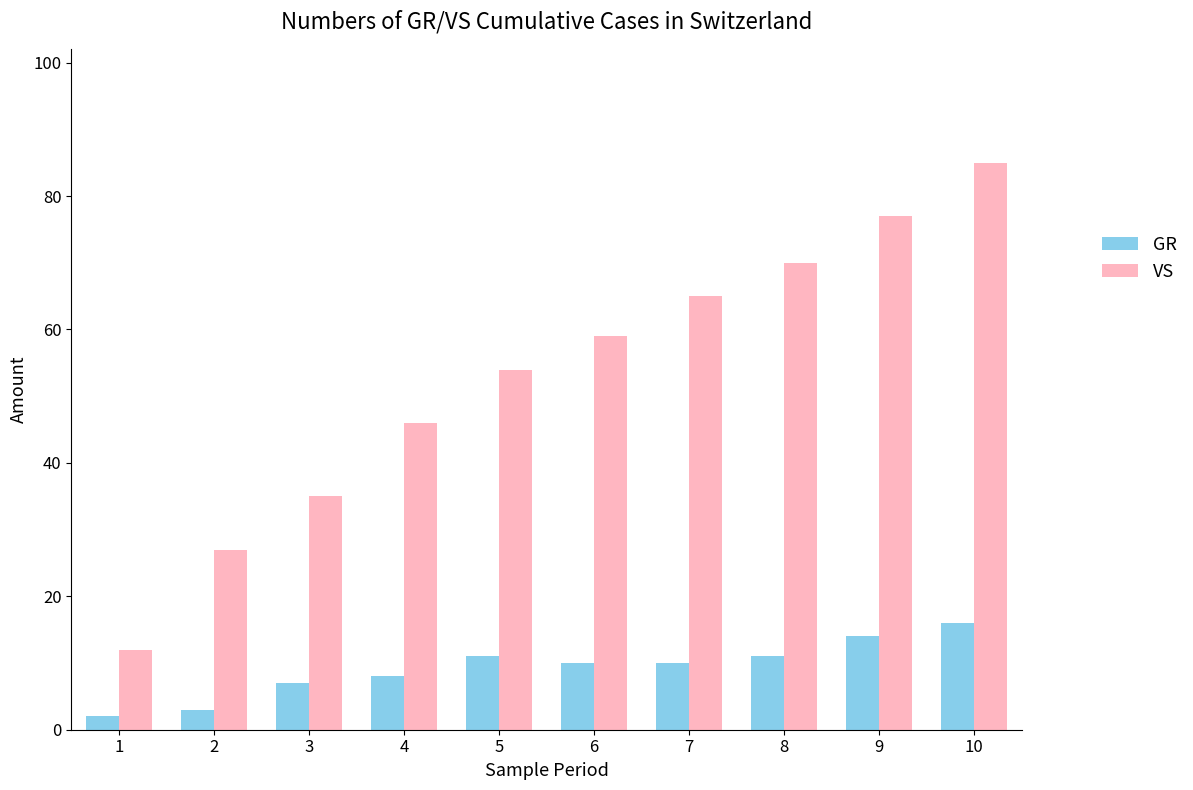

List the series in order of their overall mean, lowest first.

GR, VS